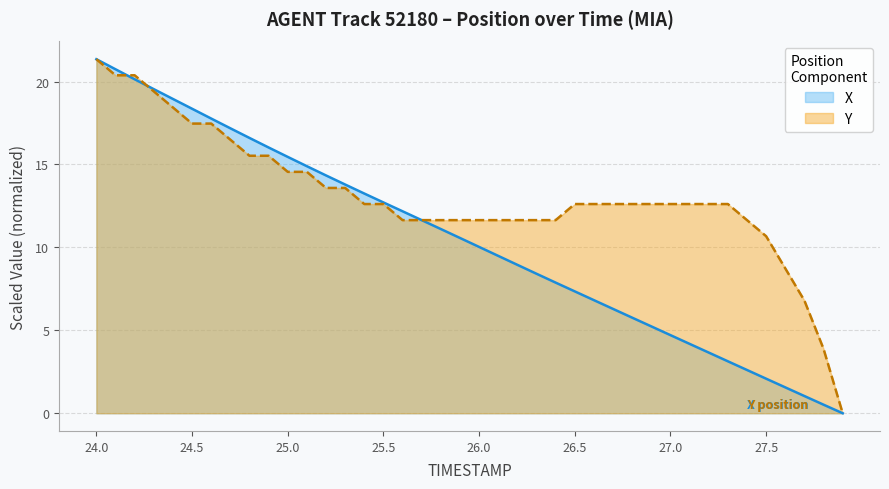

The X series shows 16.0 at 24.9. True or false?

True